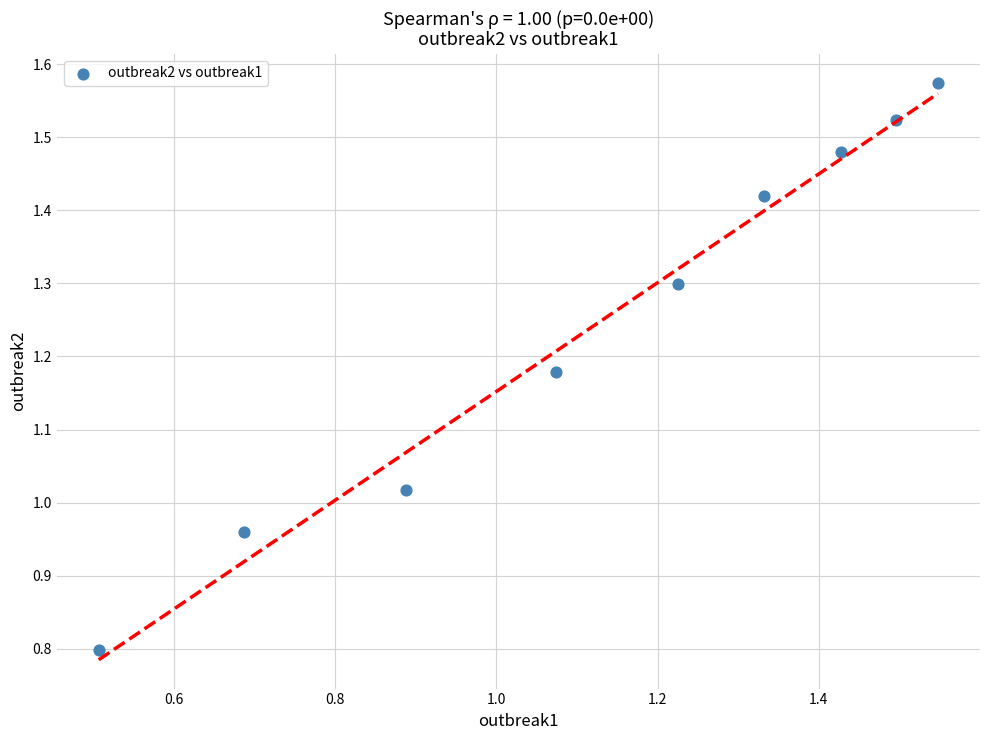

What is the average X value?

1.1